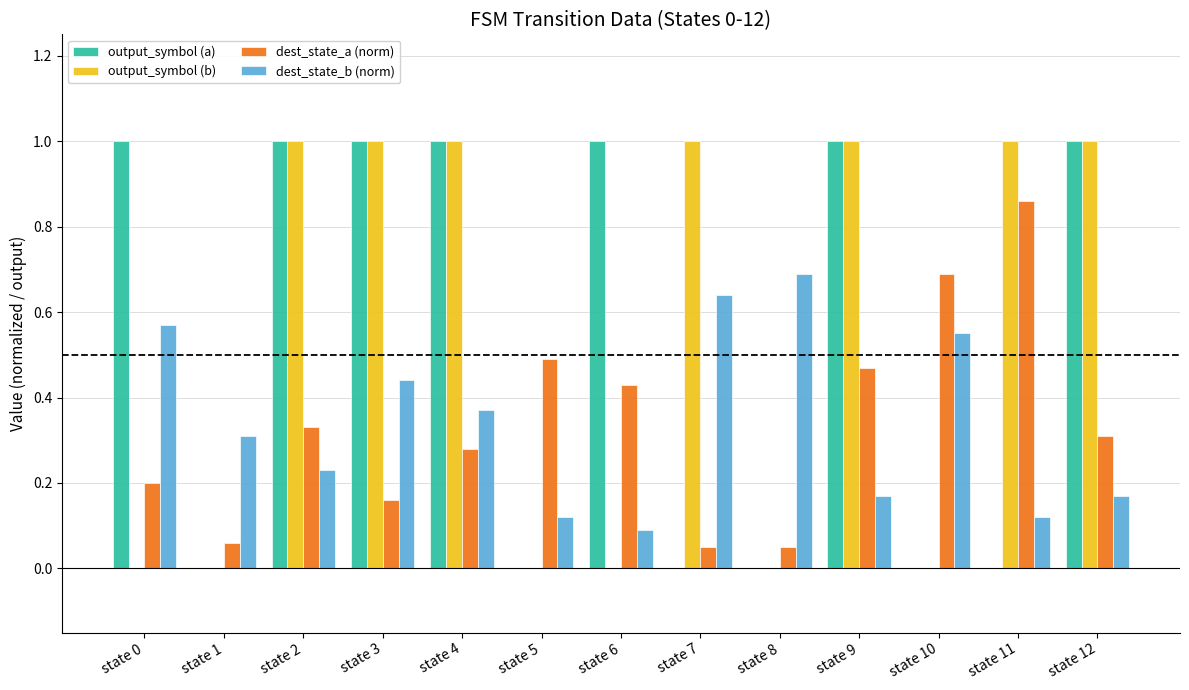

What is the total value across all series at state 2?

2.6